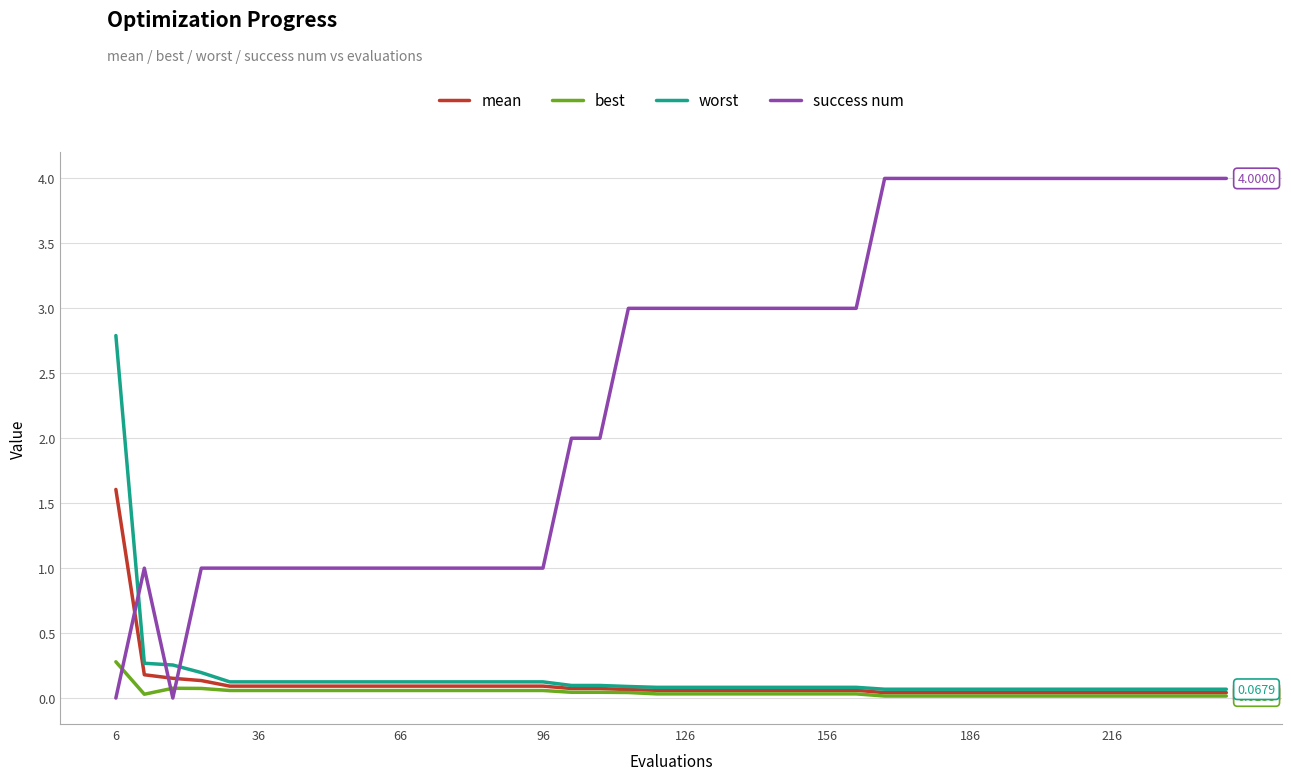

Rank the series by their maximum value, from highest to lowest.

success num, worst, mean, best